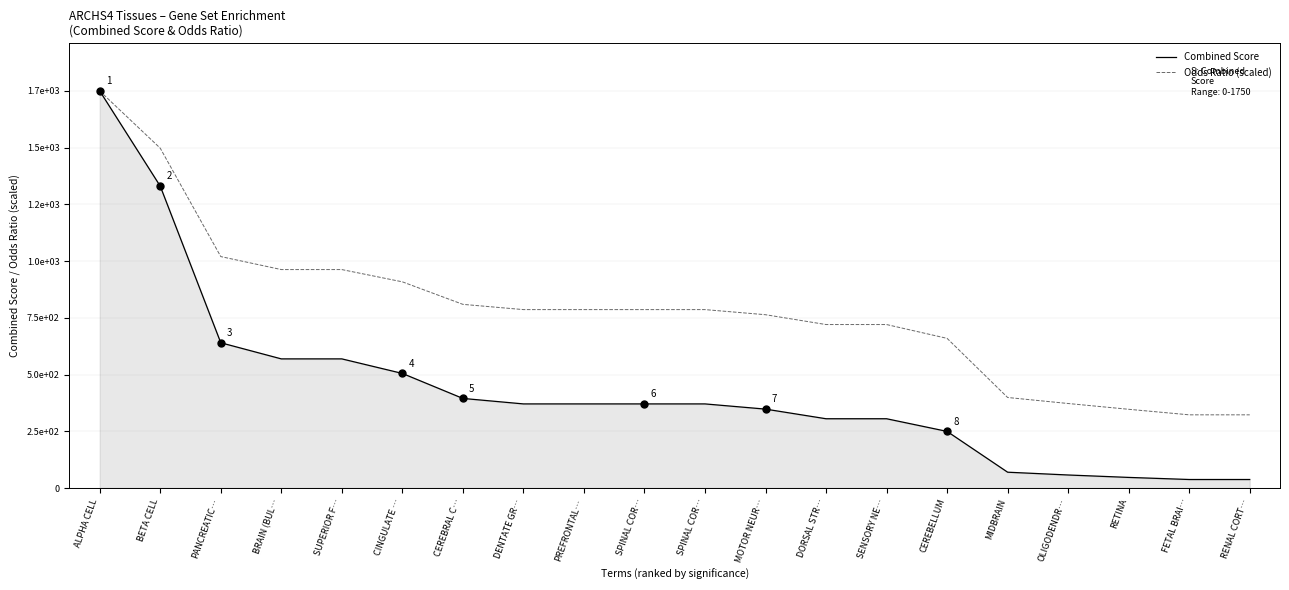

What is the value of the Odds Ratio (scaled) point at the 17th from the left?

371.7